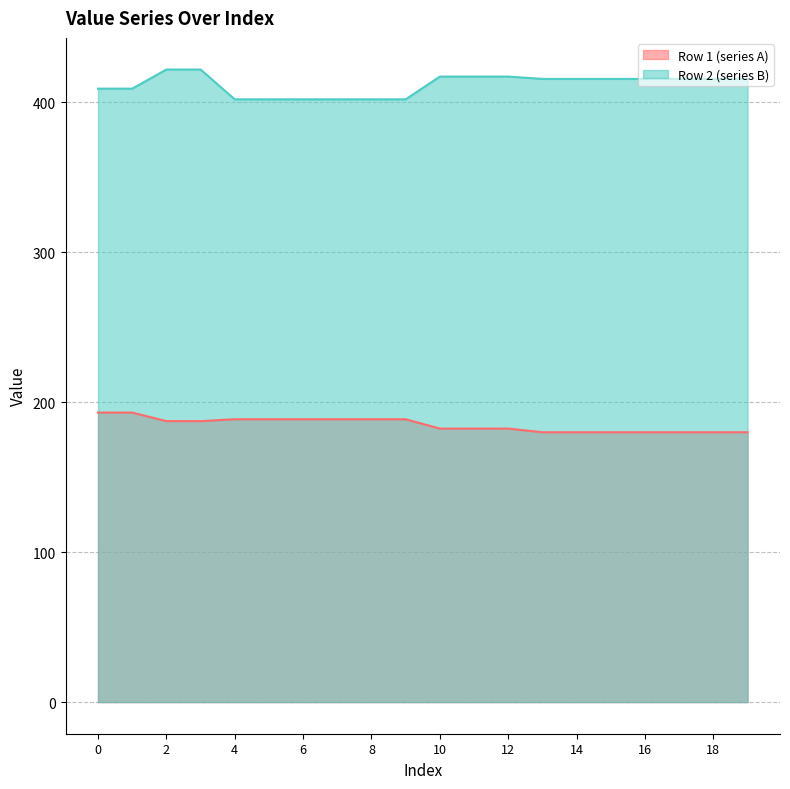

True or false: Row 1 (series A) has more than 0 interior local peaks.

False